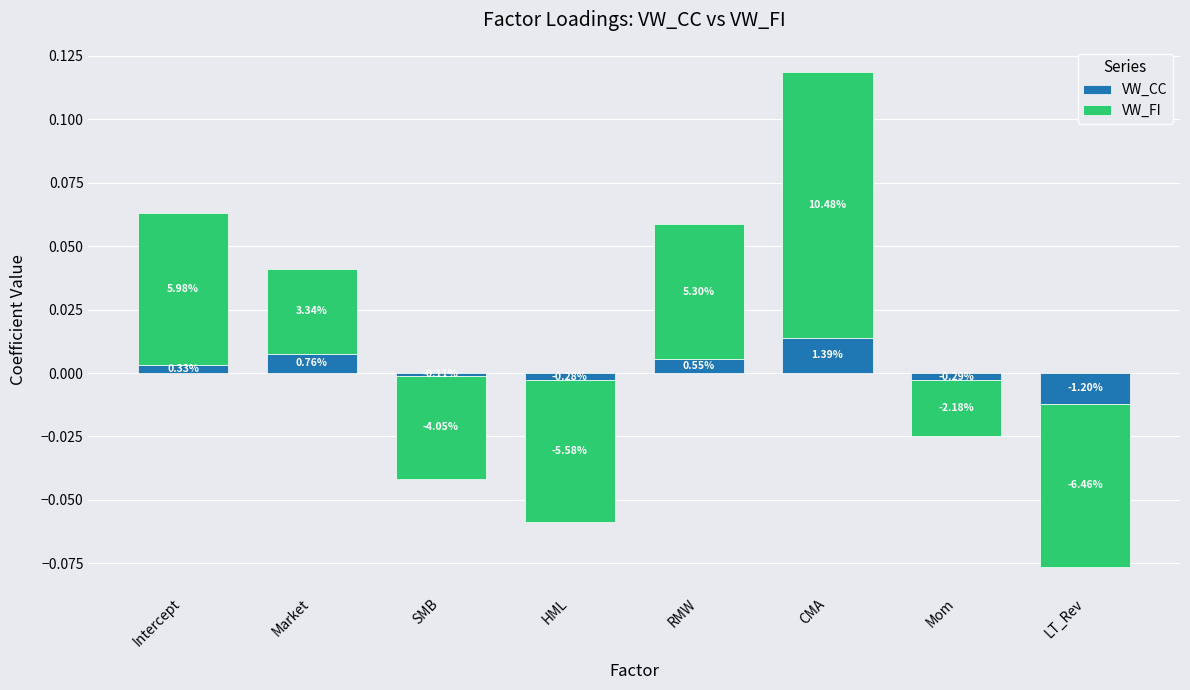

Count the number of data series in this chart.

2